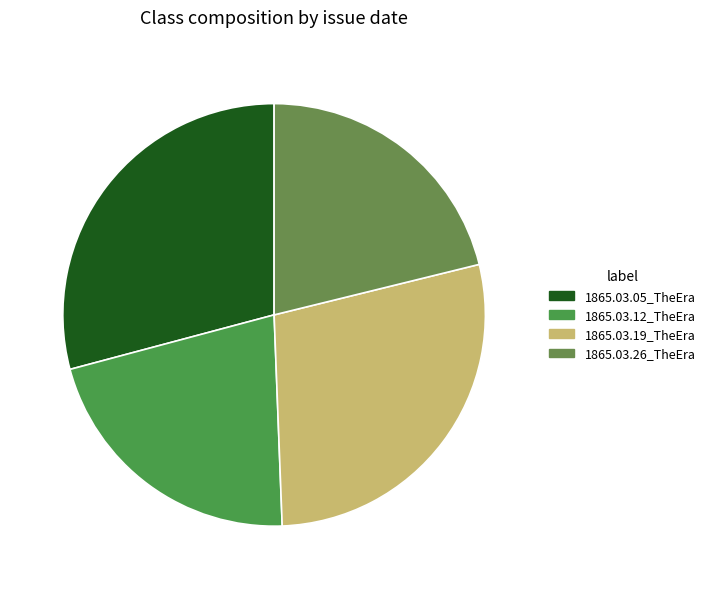

To the nearest percent, what is the average slice percentage?

25%